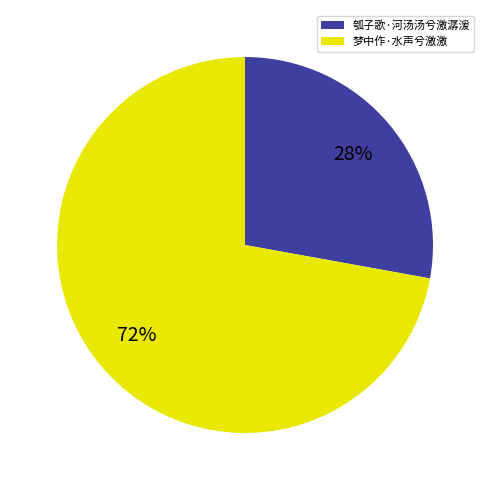

How many segments does this pie chart have?

2